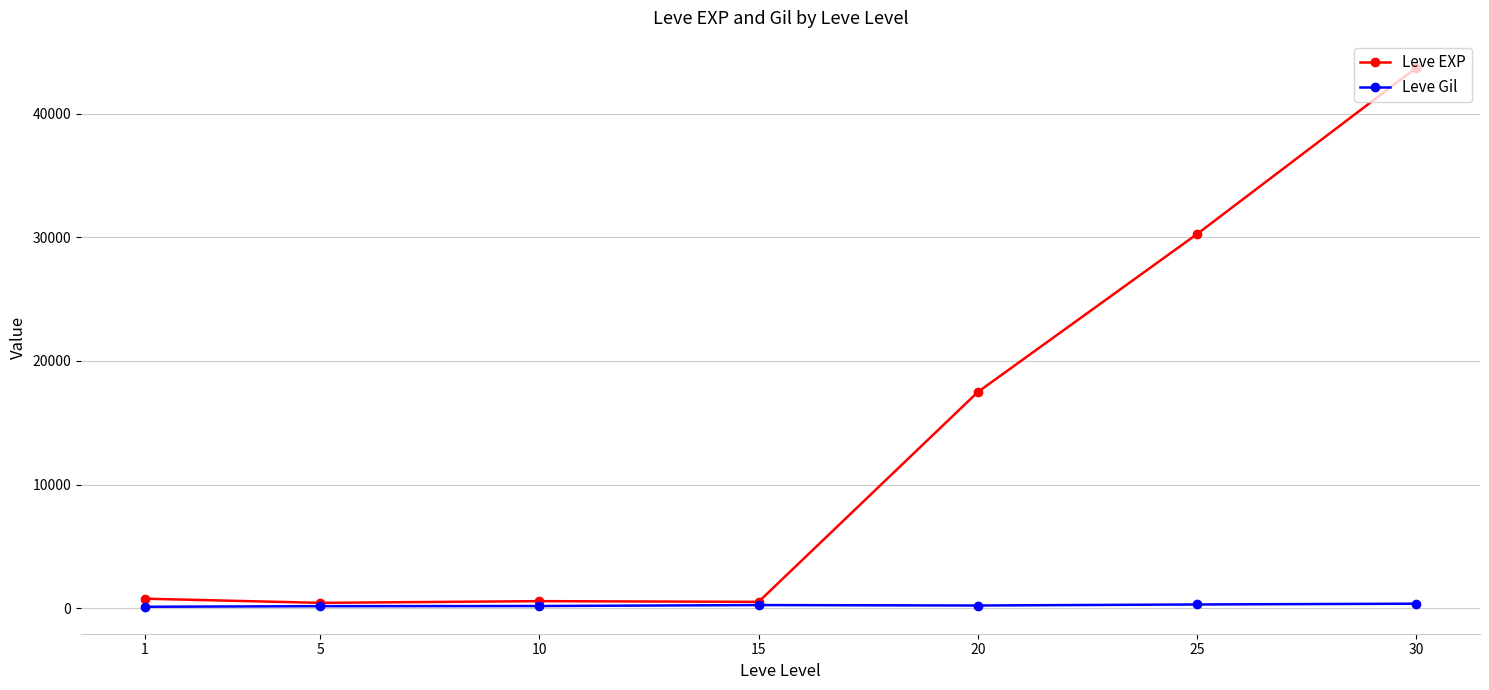

What is the difference between the highest and lowest values at 10?

396.0